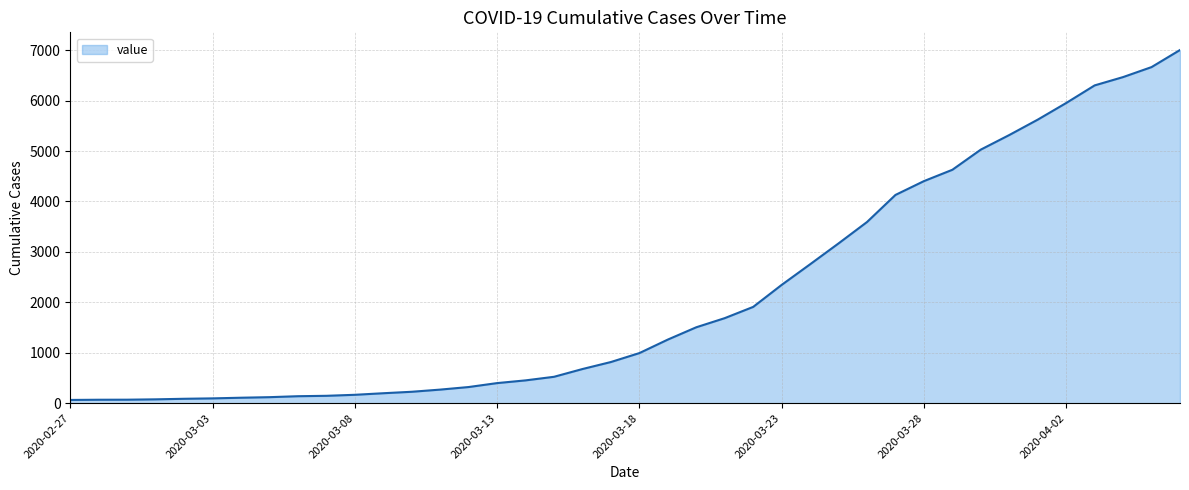

Does the chart have visible grid lines?

Yes